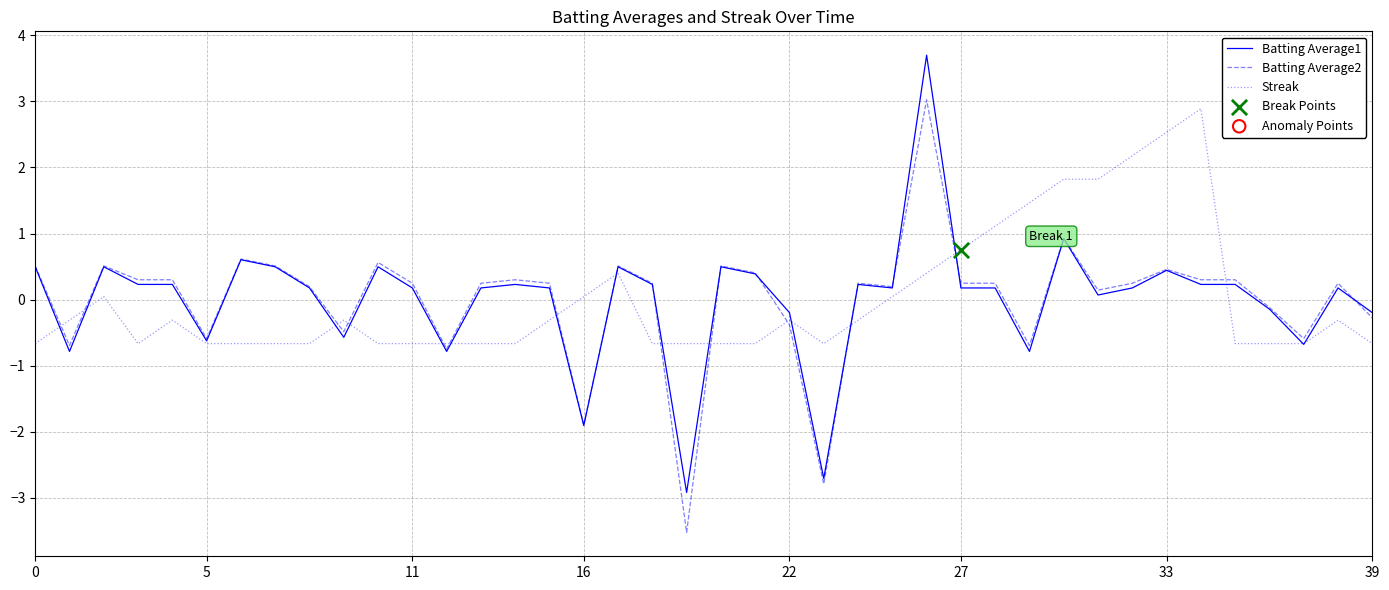

Which series has the largest range (max minus min)?

Batting Average1